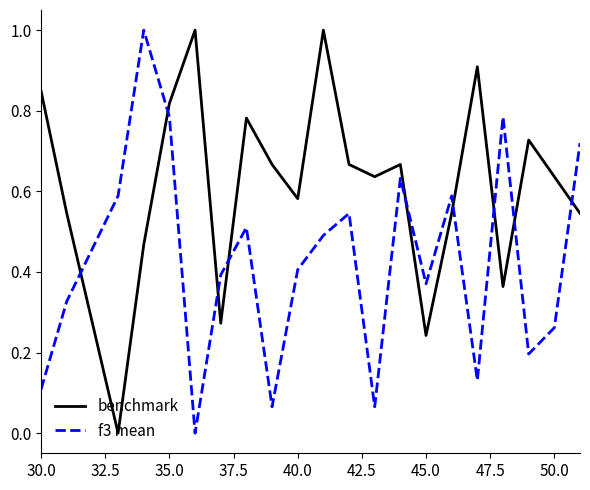

What is the maximum value for benchmark?

1.0